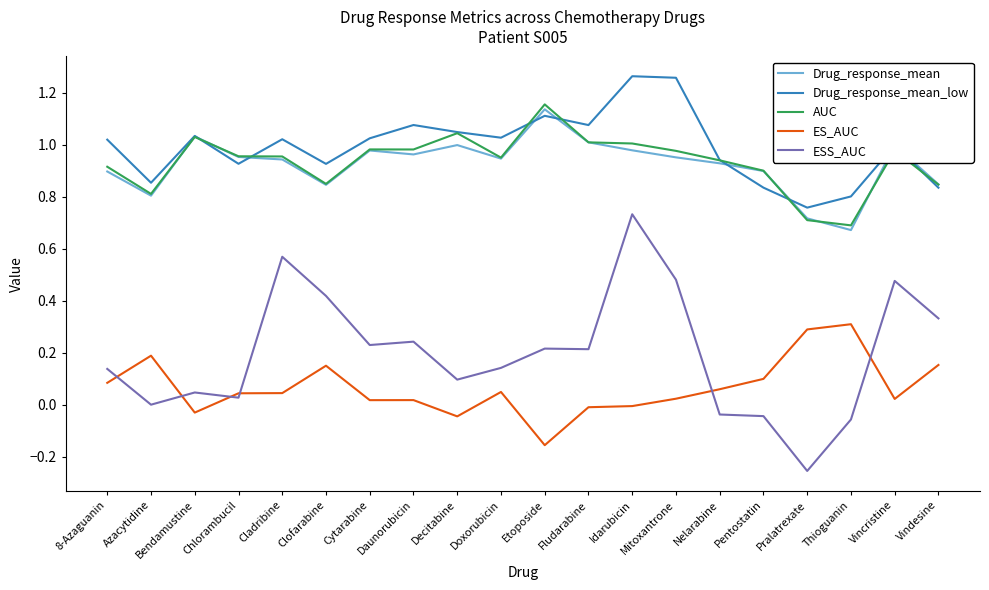

True or false: Drug_response_mean has a value of 0.8 at Clofarabine.

True